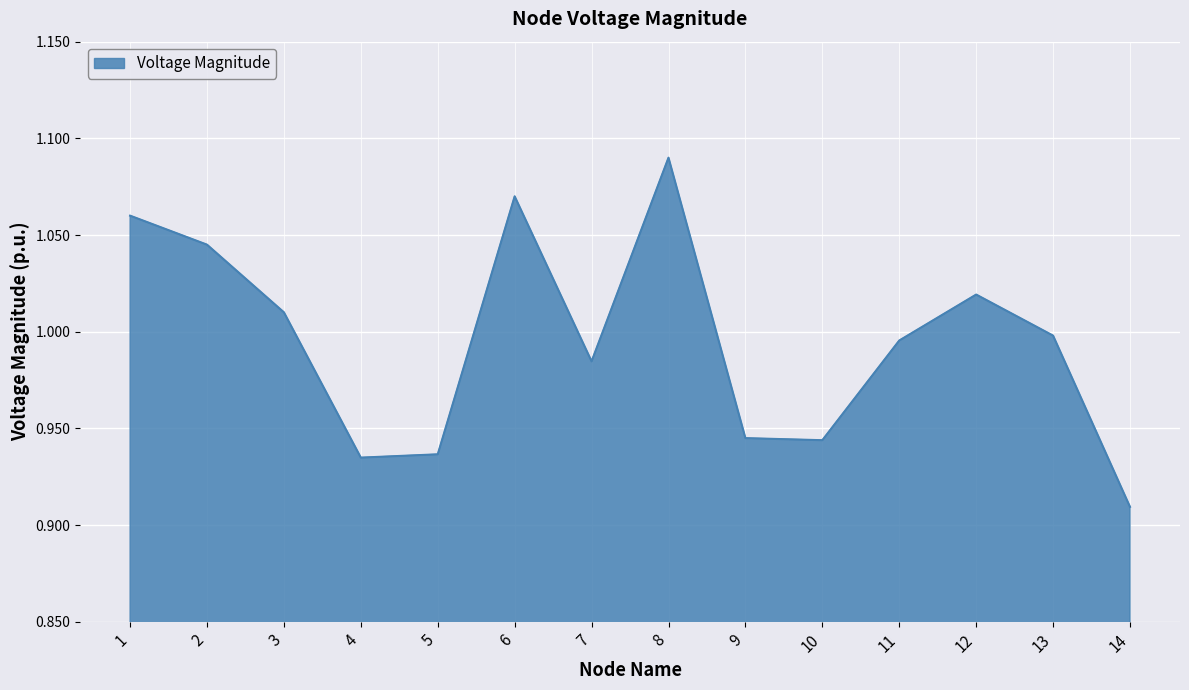

Which category has the lowest value across all series?

14